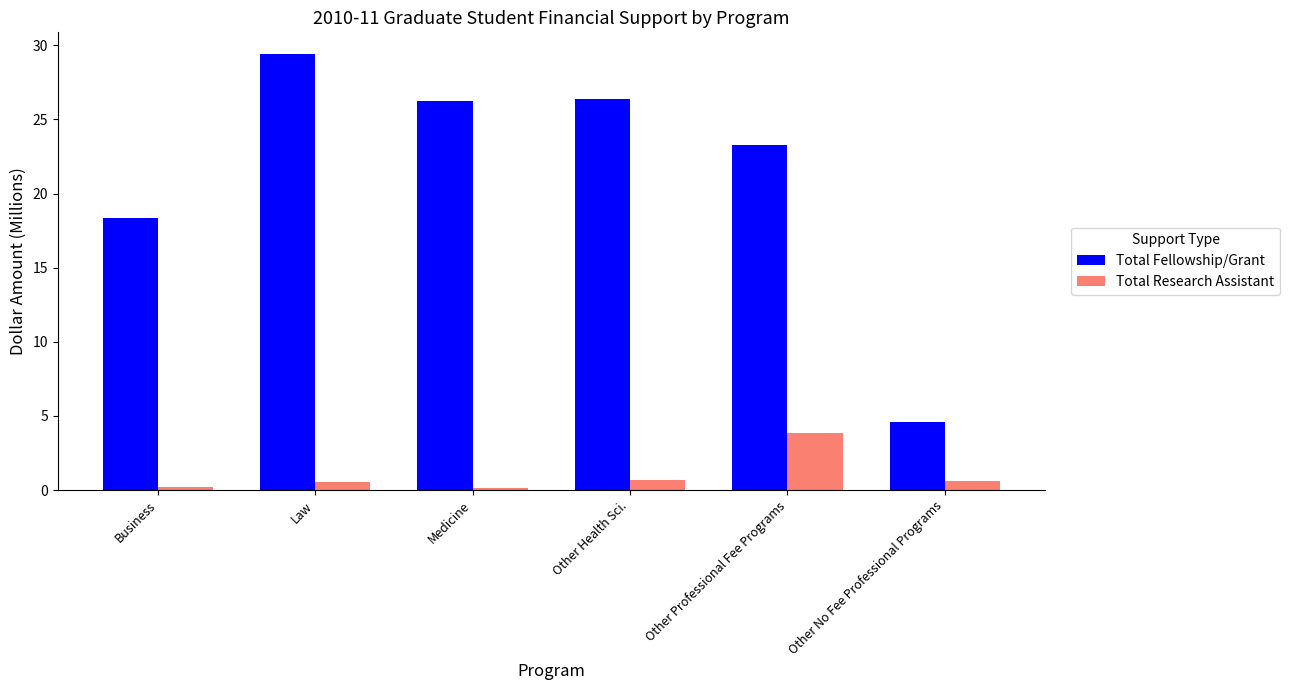

Which series has the widest spread of values?

Total Fellowship/Grant